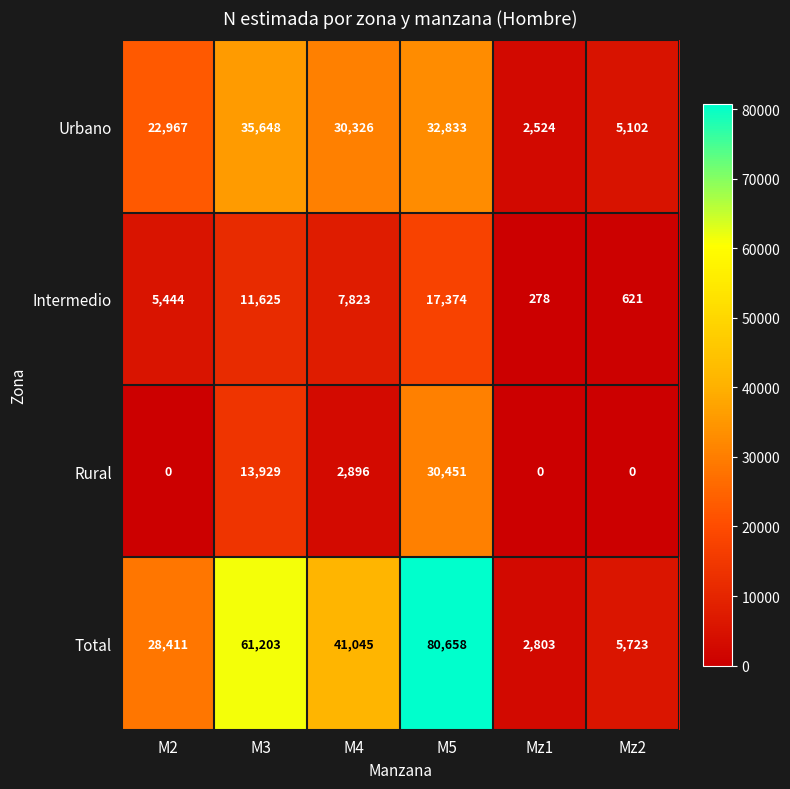

Reading right to left, transcribe all the data shown in this chart.

Urbano: Mz2=5102	Mz1=2524	M5=32833	M4=30326	M3=35648	M2=22967
Intermedio: Mz2=621	Mz1=278	M5=17374	M4=7823	M3=11625	M2=5444
Rural: Mz2=0	Mz1=0	M5=30451	M4=2896	M3=13929	M2=0
Total: Mz2=5723	Mz1=2803	M5=80658	M4=41045	M3=61203	M2=28411